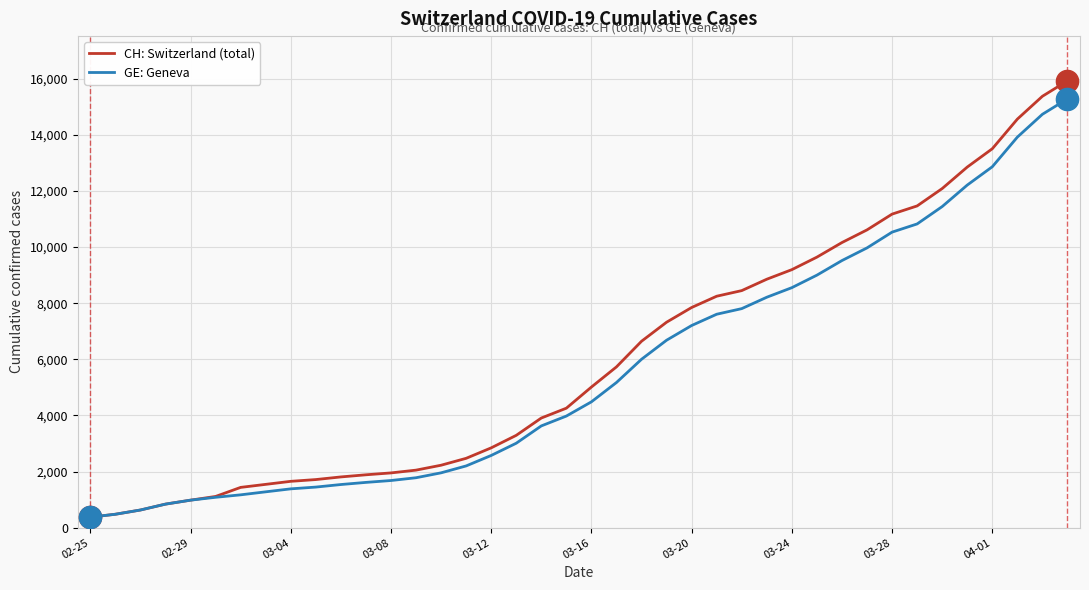

List the series in order of their peak value, lowest first.

GE: Geneva, CH: Switzerland (total)